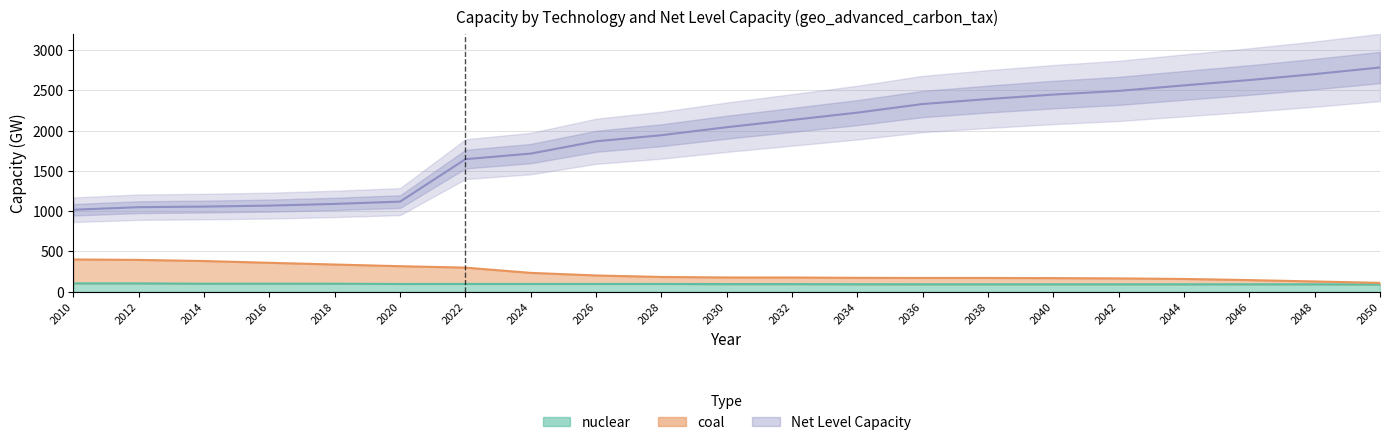

True or false: coal and Net Level Capacity cross at least once.

False